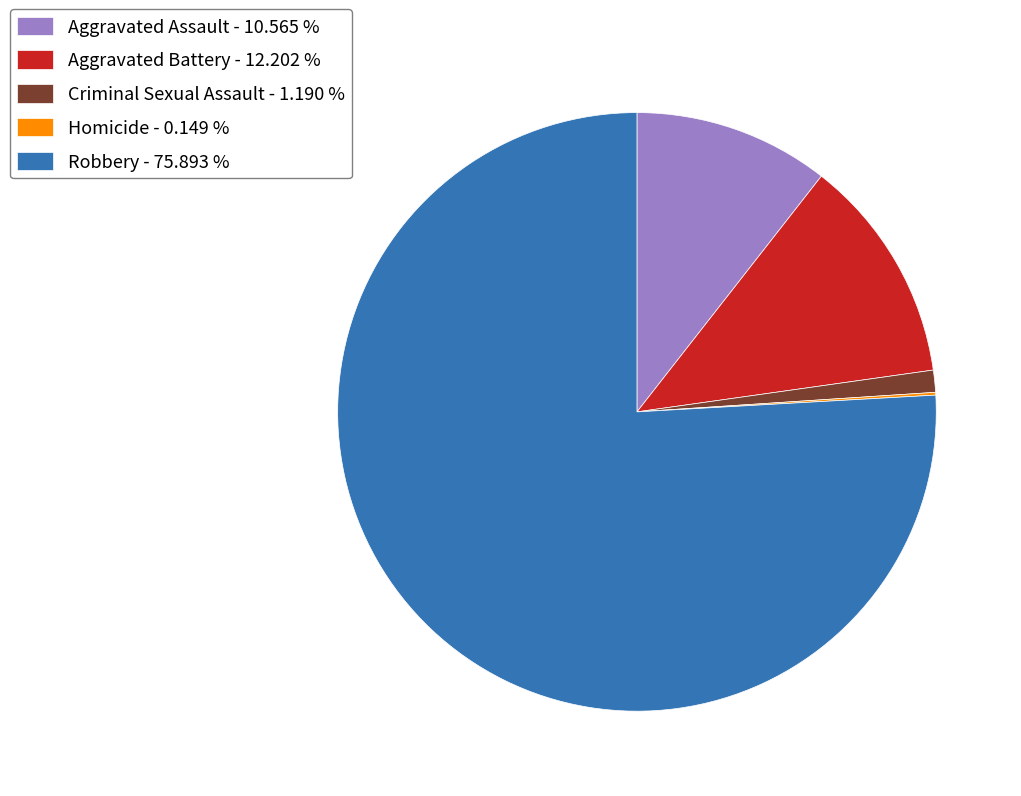

Do Robbery - 75.893 % and Criminal Sexual Assault - 1.190 % together represent more than half of the pie?

Yes